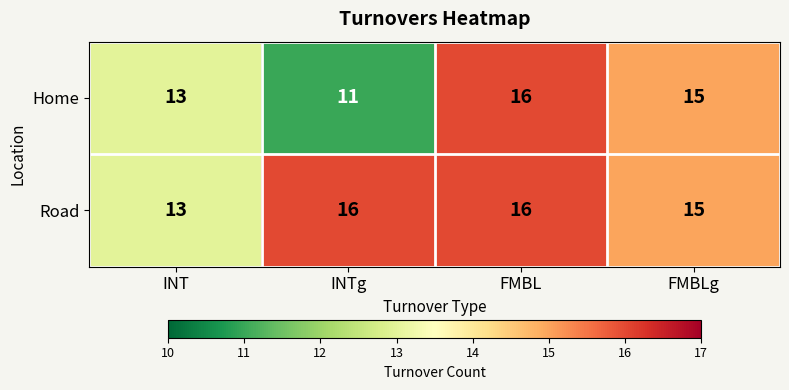

At which category is the sum across all series the highest?

FMBL